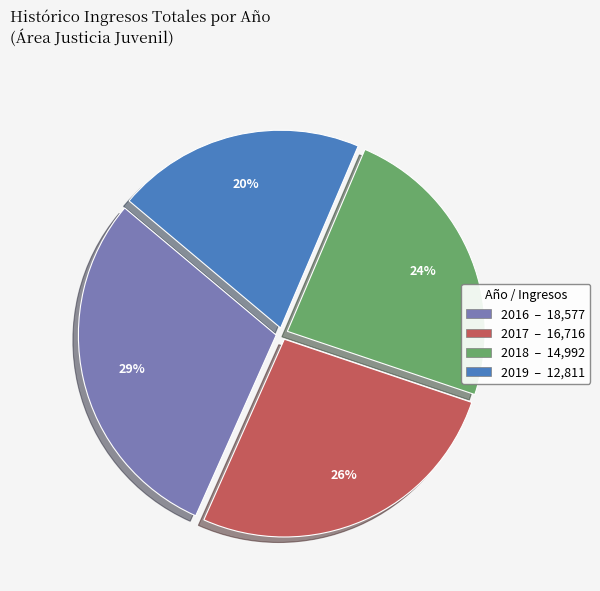

True or false: 2019 accounts for 10% of the total.

False